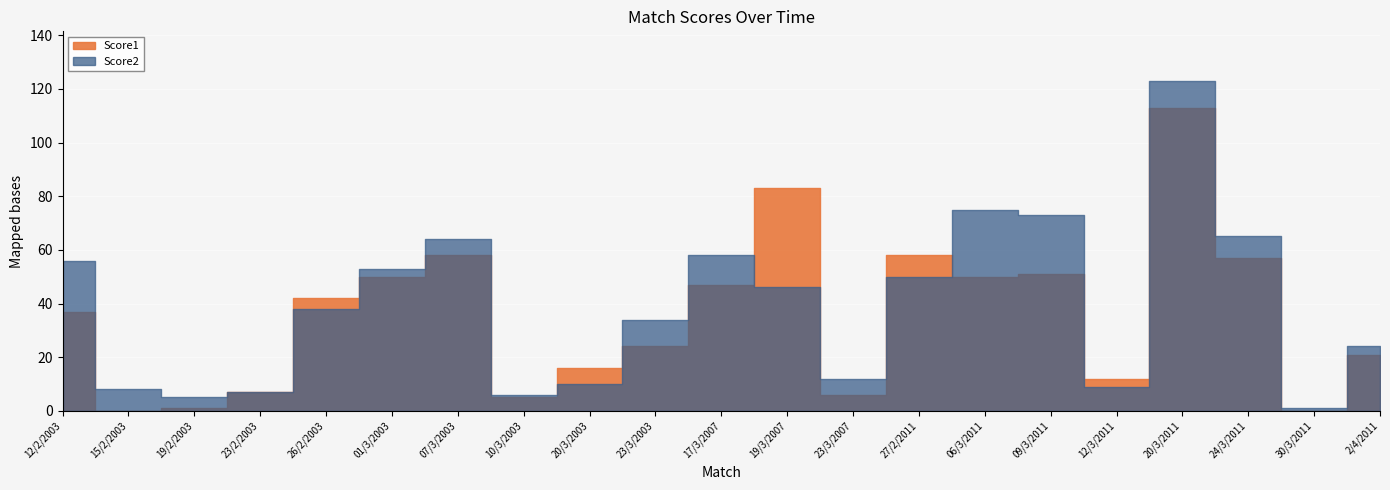

Is the value of Score2 at 15/2/2003 greater than the value of Score1 at 15/2/2003?

Yes